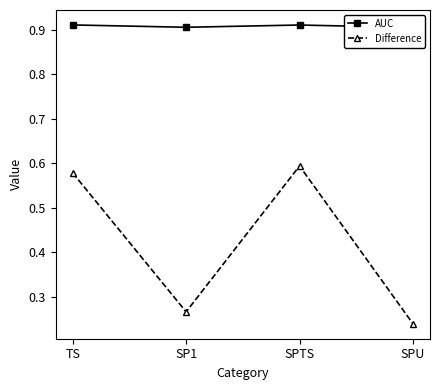

What is the sum of the Difference values at SPU and TS?

0.8